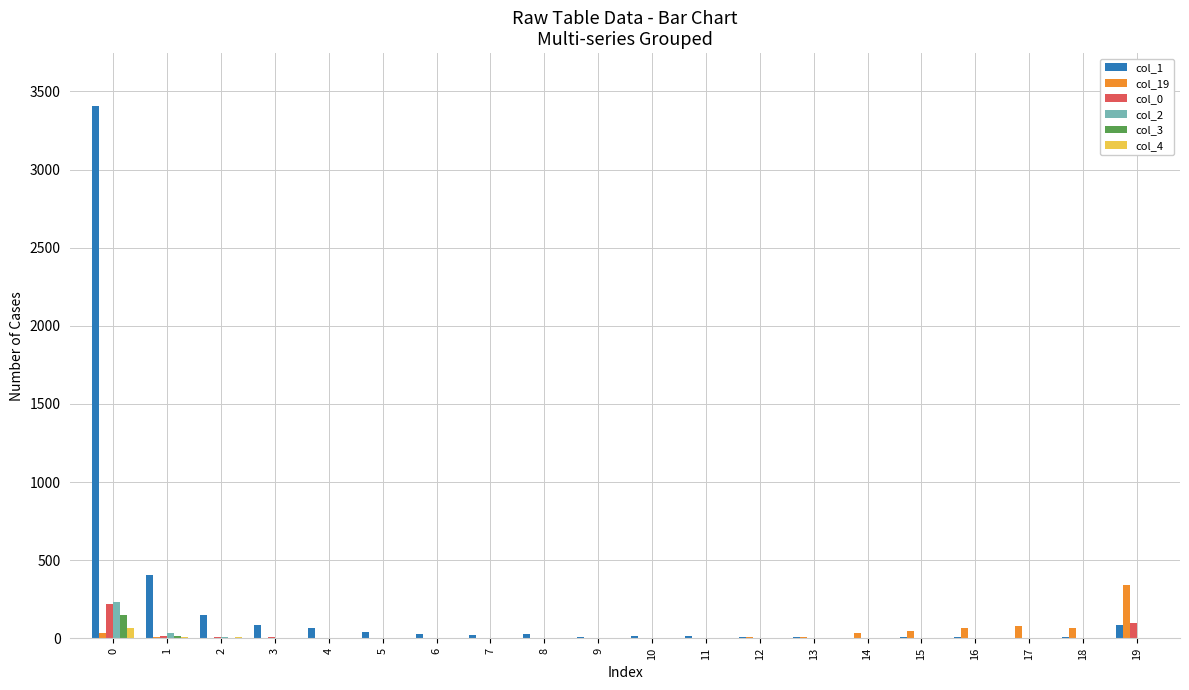

What is the average value of the col_1 series?

220